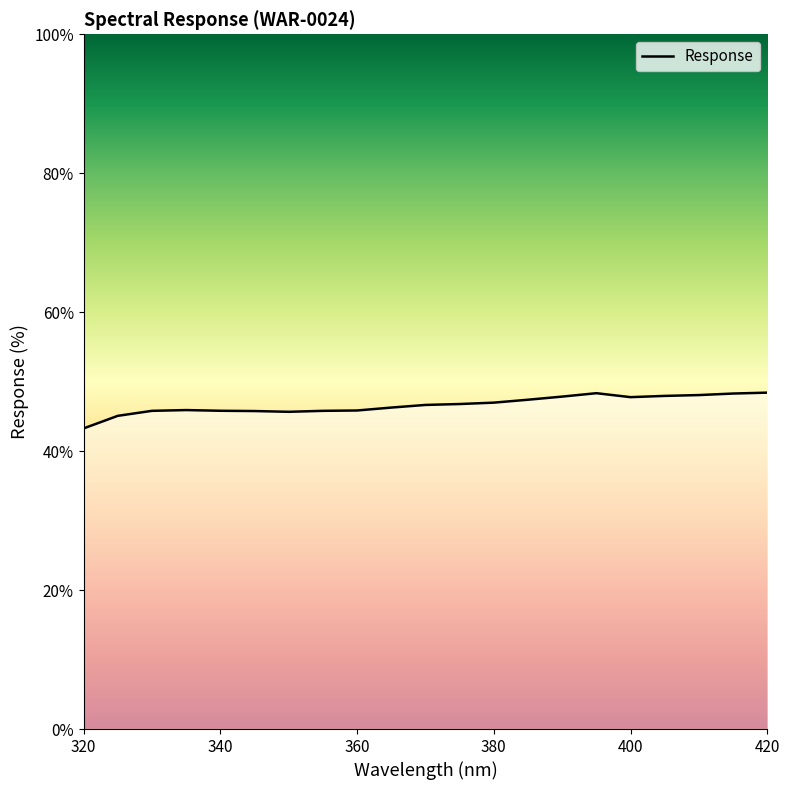

What is the smallest value displayed?

43.3